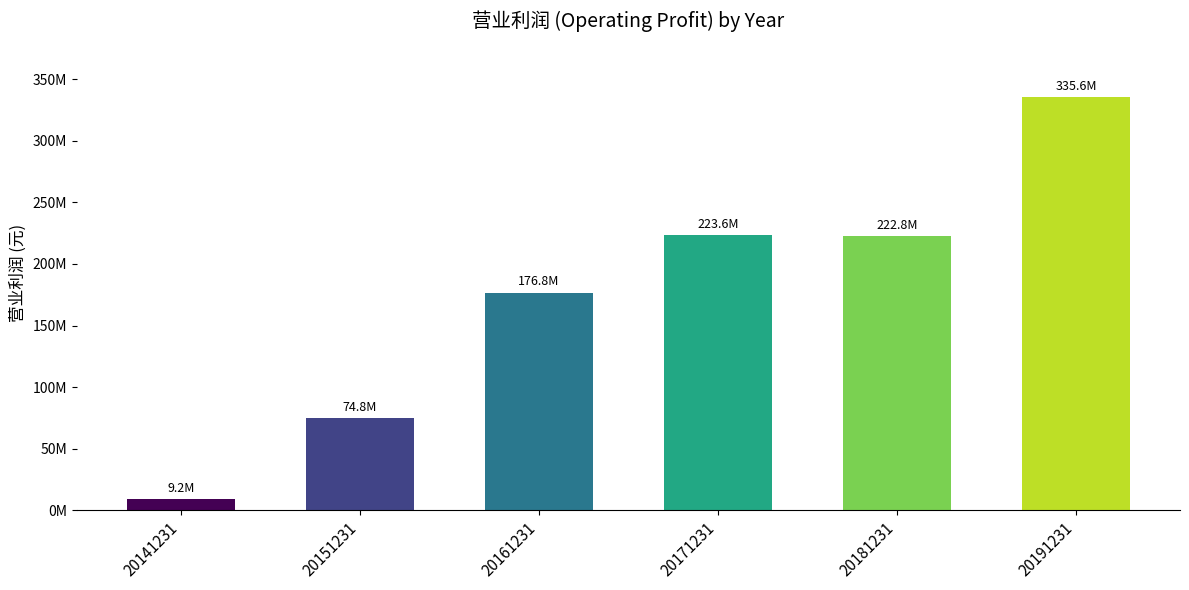

Where is the data nearest to the value 172393894?

20161231